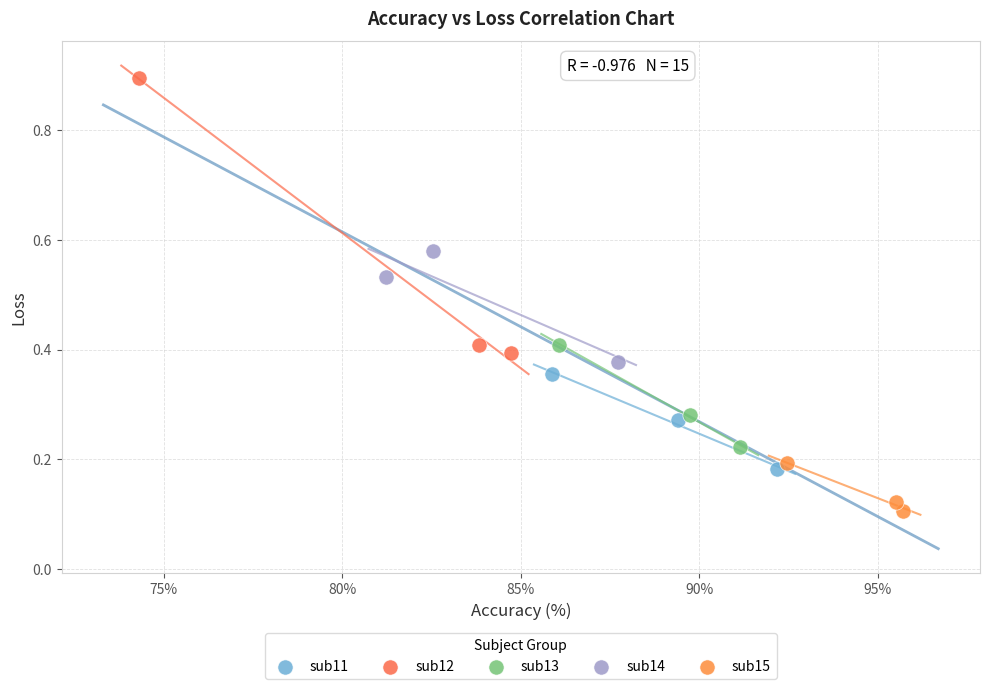

What are all the series names shown in the legend?

sub11, sub12, sub13, sub14, sub15